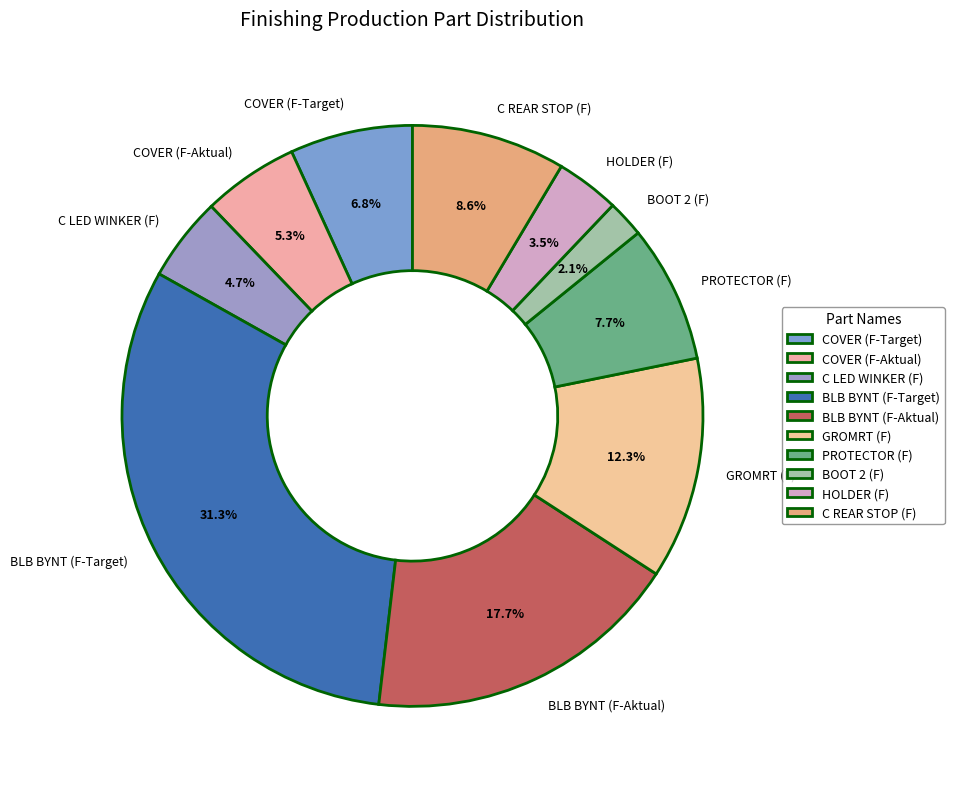

To the nearest percent, what is the difference between the largest and smallest slice percentages?

29%